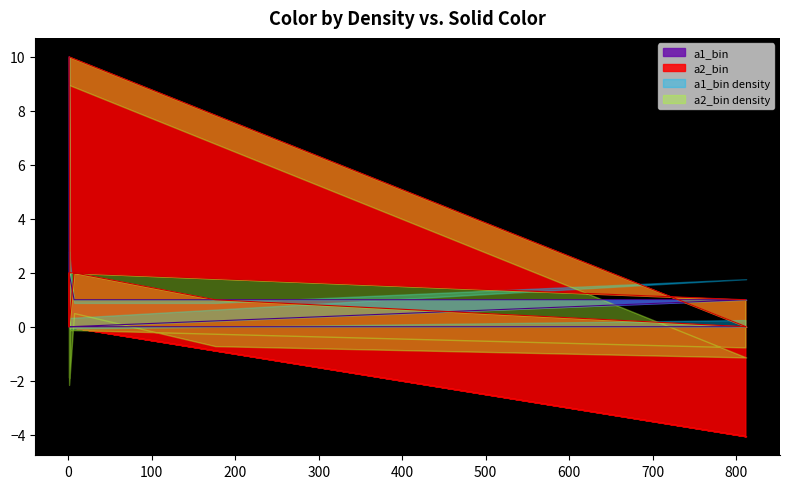

After their last crossing, which series has the higher values: a1_bin or a2_bin?

a1_bin